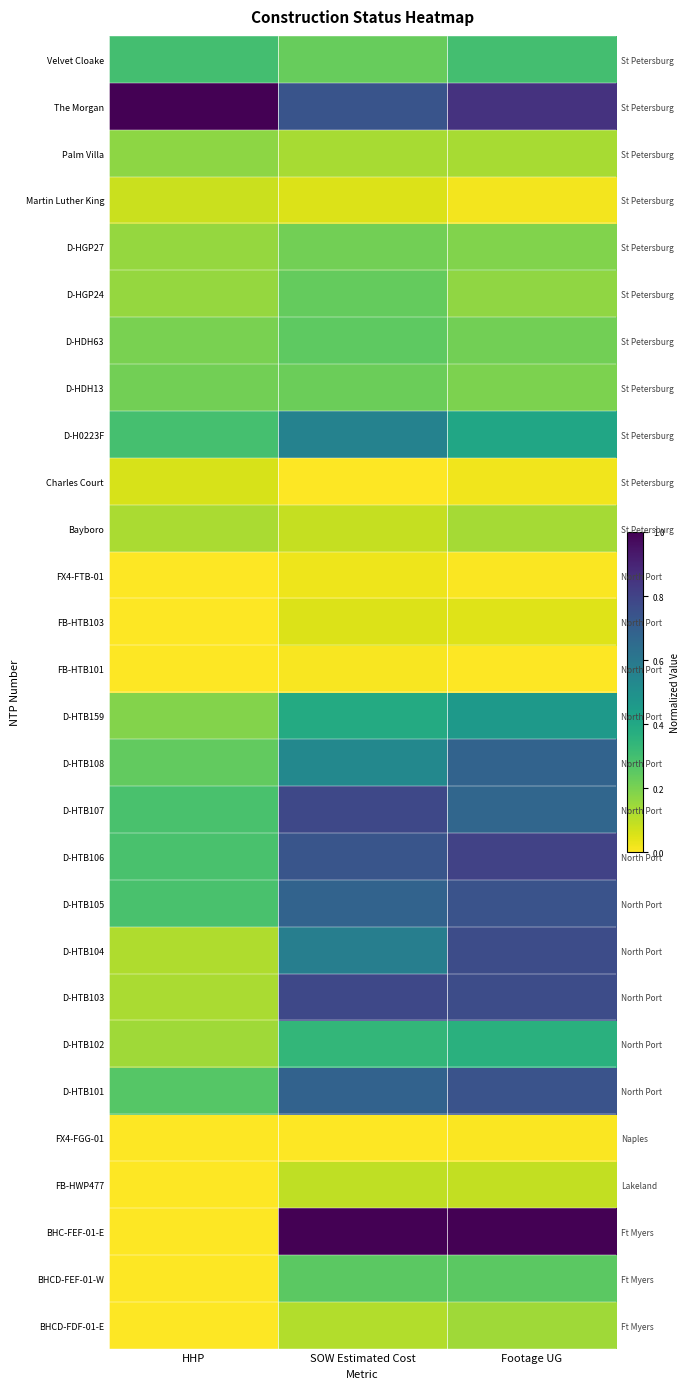

Between SOW Estimated Cost and HHP, which is larger?

SOW Estimated Cost